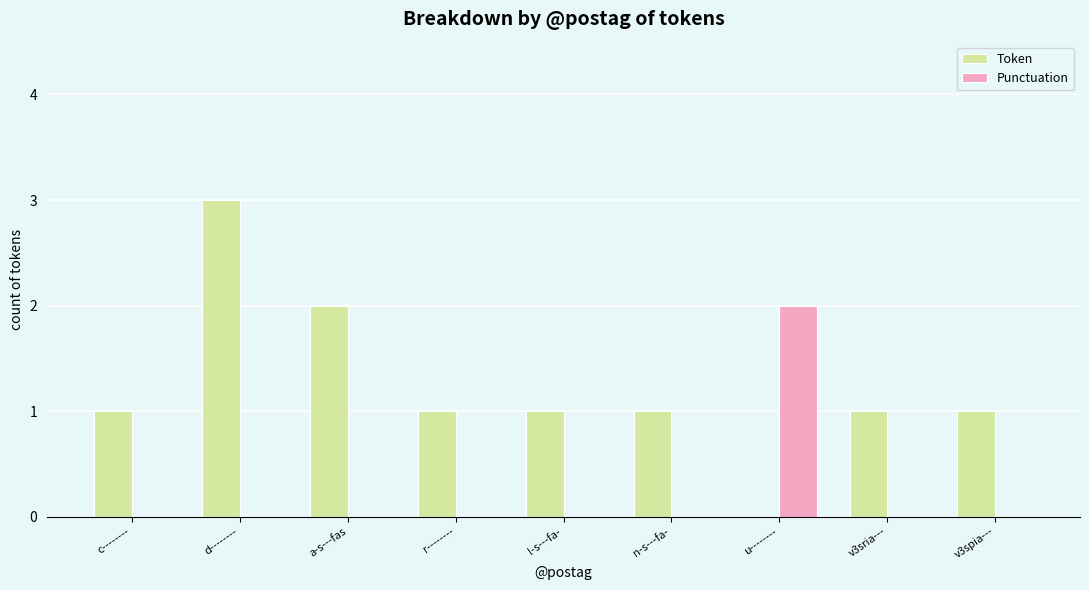

What is the greatest value displayed?

3